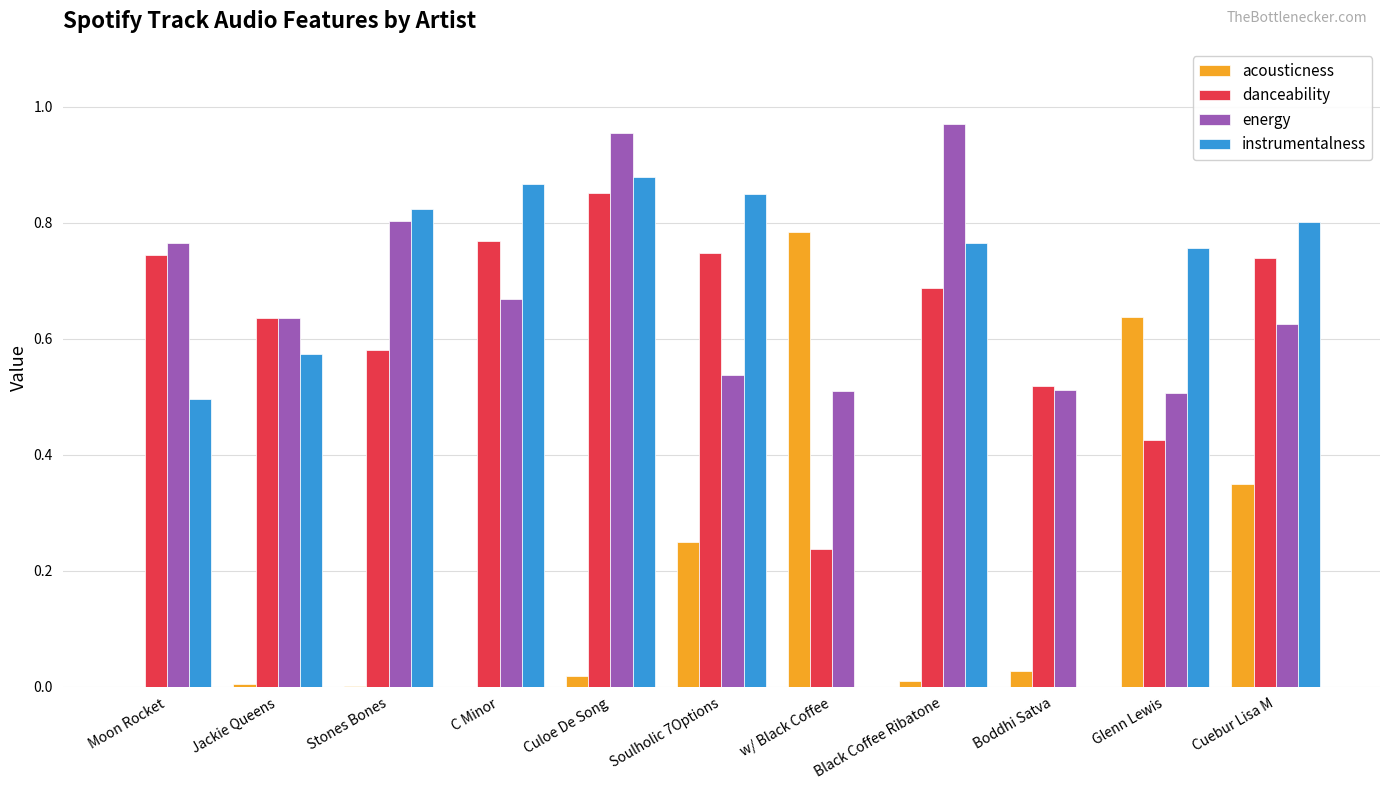

At which category is the sum across all series the highest?

Culoe De Song